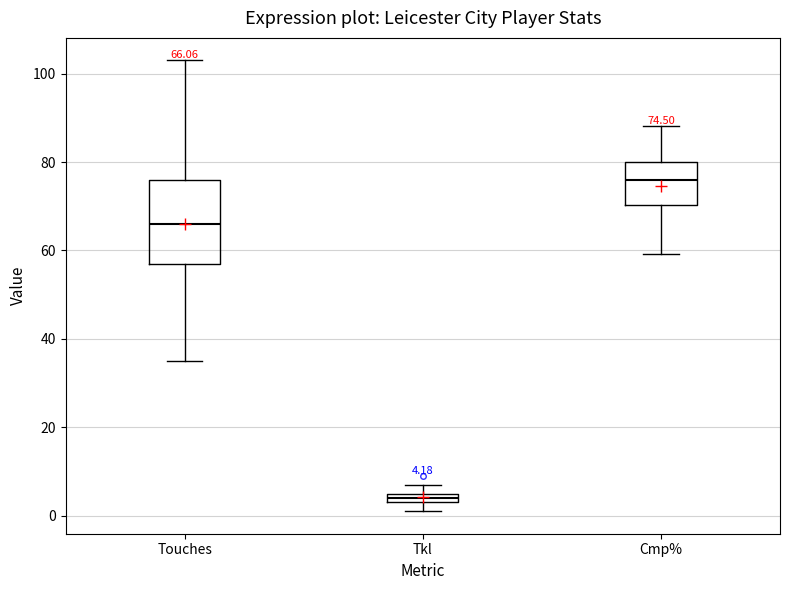

Which box is the tallest, from its lower edge to its upper edge?

Touches